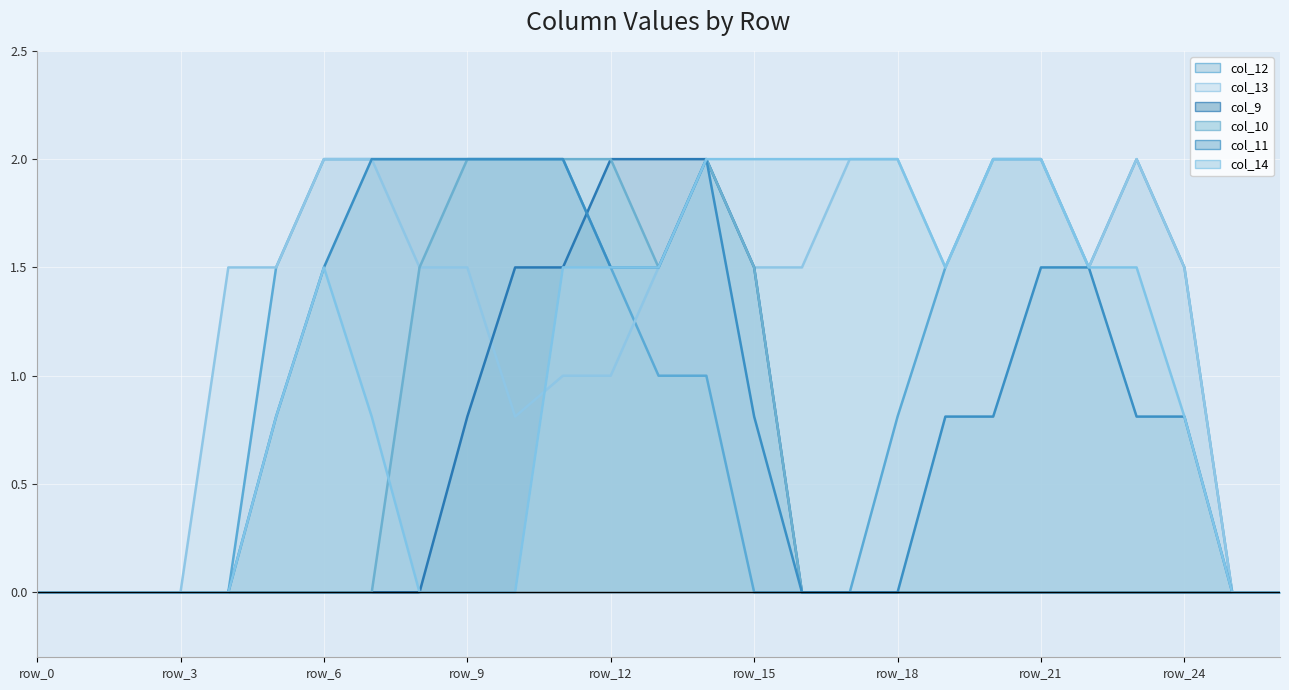

What is the maximum value for col_12?

2.0